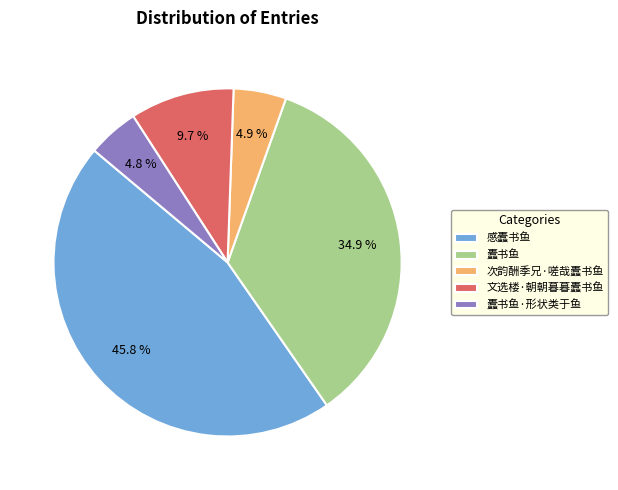

How many slices are in this pie chart?

5